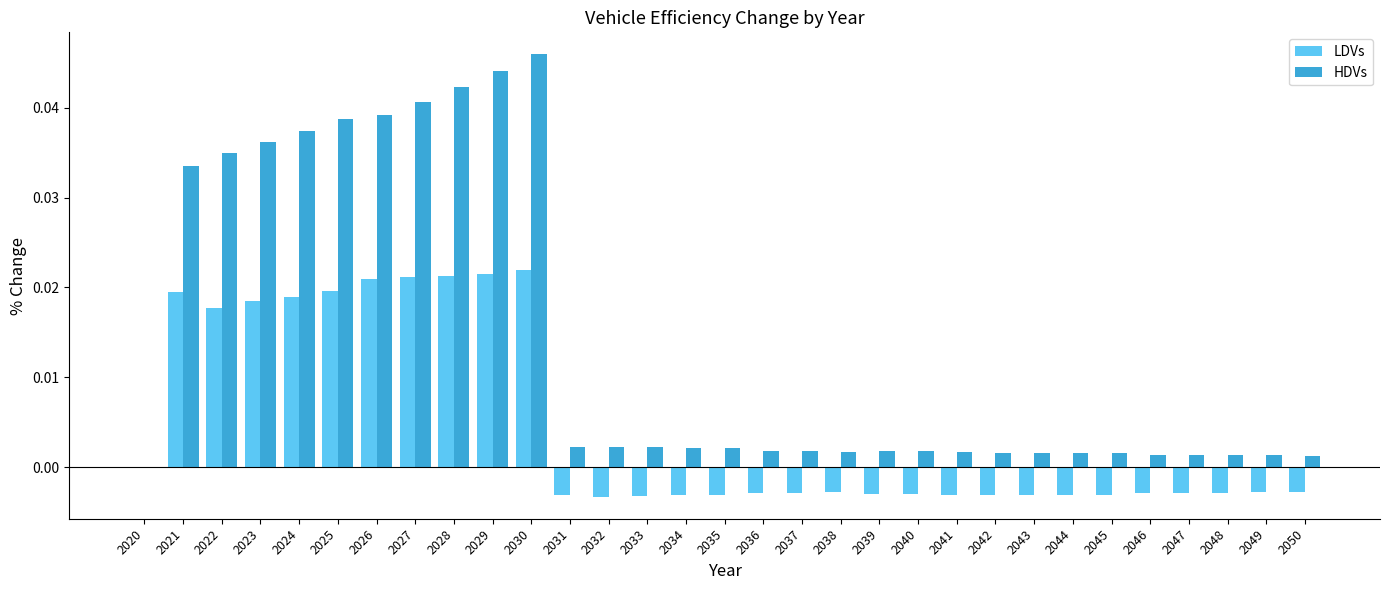

How many positive values does the HDVs series have?

30